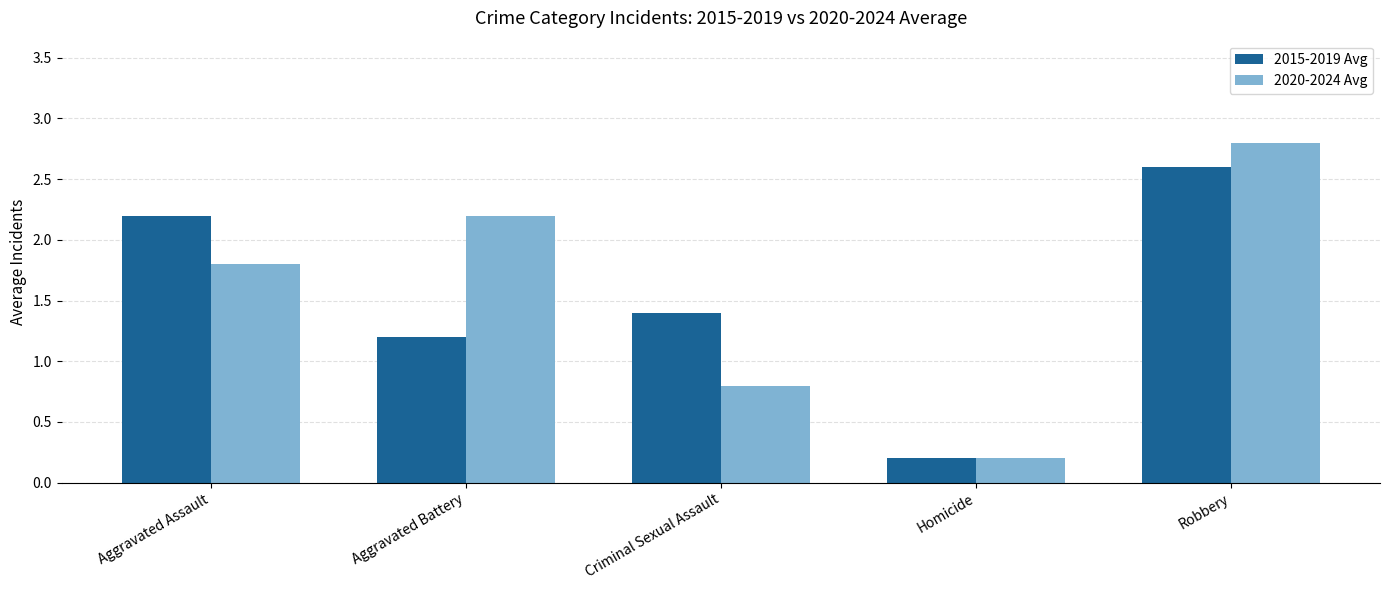

Is it true that 2015-2019 Avg equals 1.2 at Aggravated Battery?

True